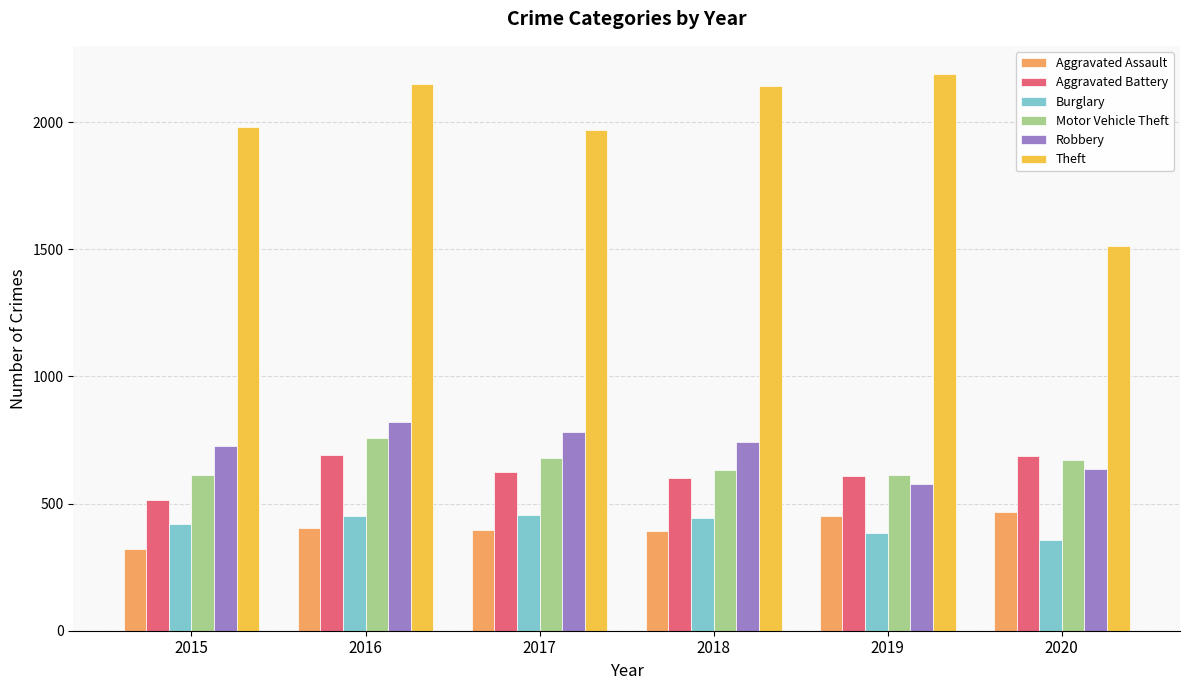

At which label is Theft closest to 1851?

2017